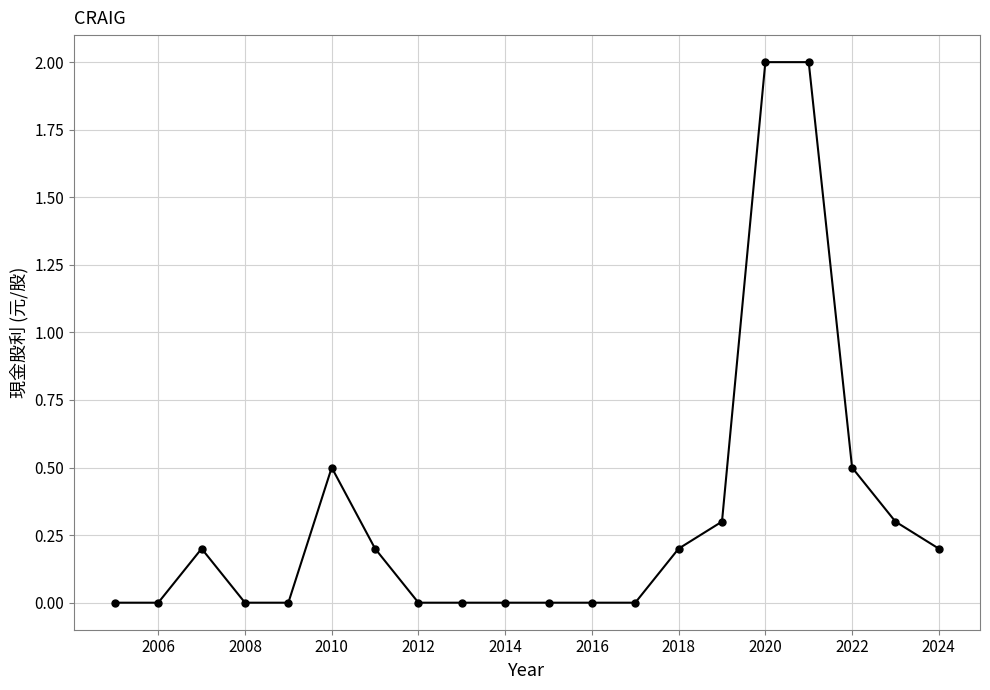

What is the difference between the maximum and minimum values?

2.0